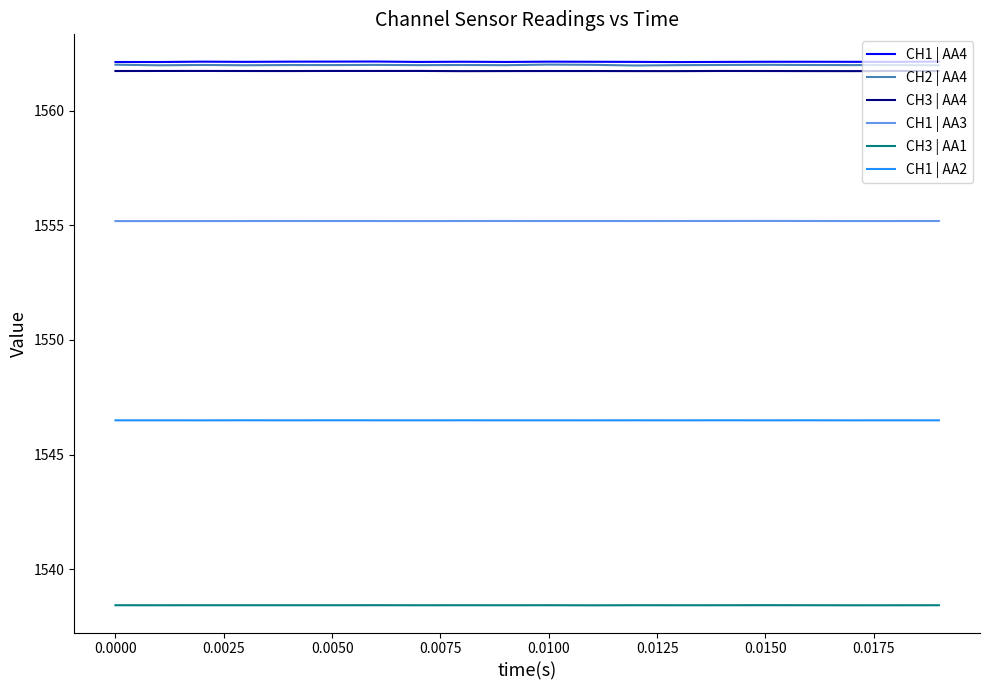

Which series has the widest spread of values?

CH2 | AA4